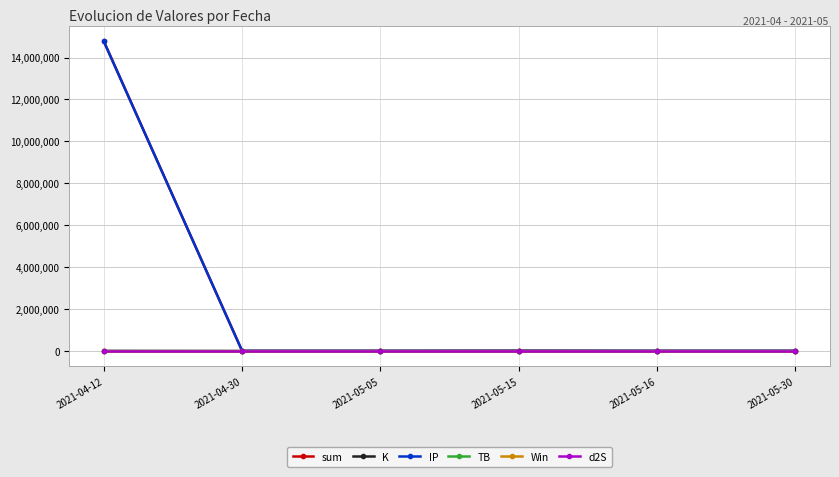

What is the difference between the highest and lowest values at 2021-05-30?

18.8